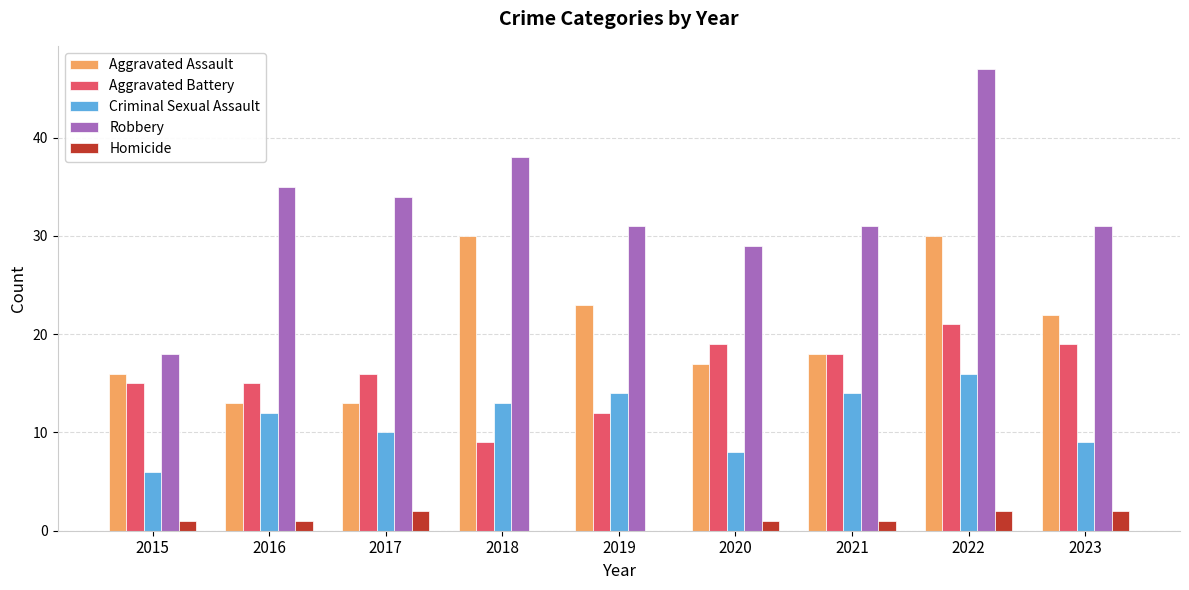

What is the spread (max minus min) of values at 2018?

38